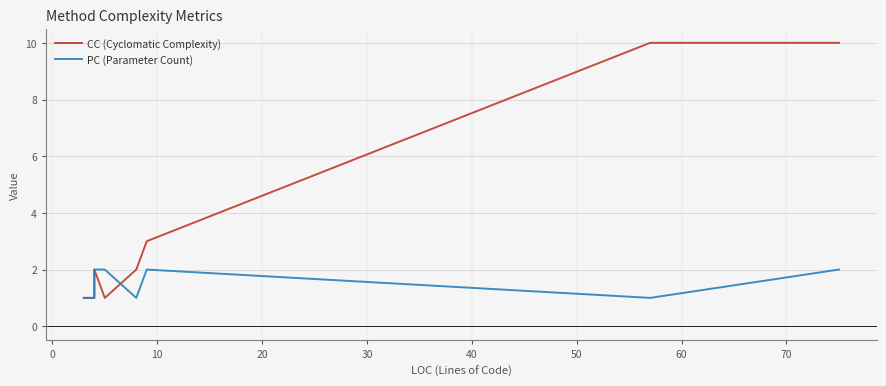

What is the difference between the second highest and minimum values in the CC (Cyclomatic Complexity) series?

9